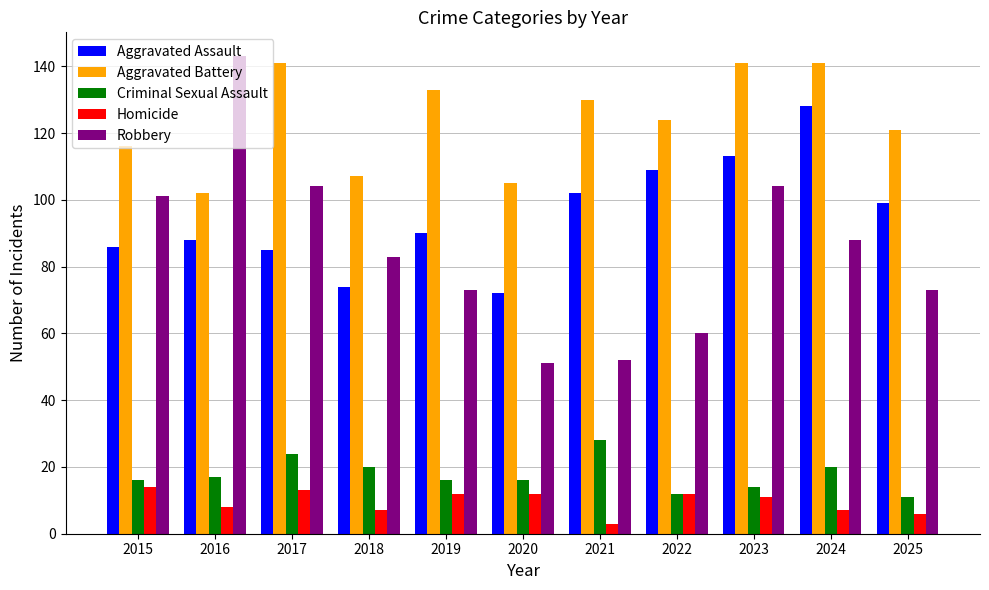

Which category has the highest value in the Aggravated Assault series?

2024